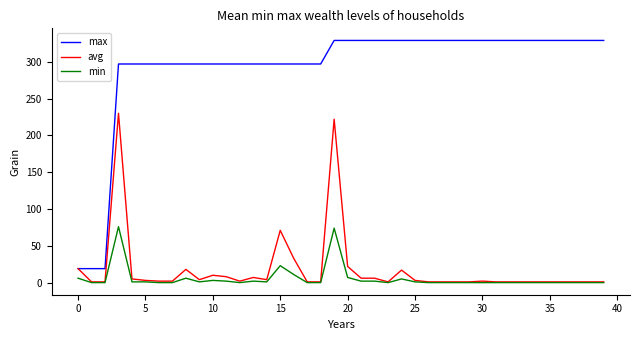

Is this an area chart (filled region under the line)?

No